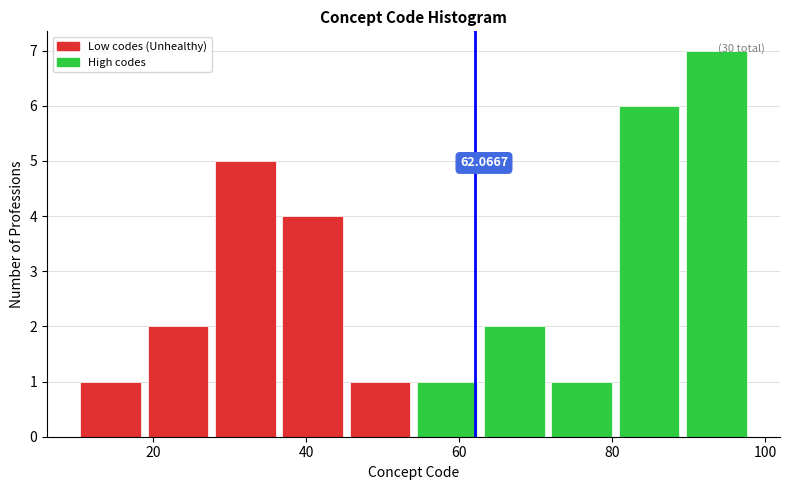

Over which range of the x-axis is the bar tallest?

89.2 to 98.0